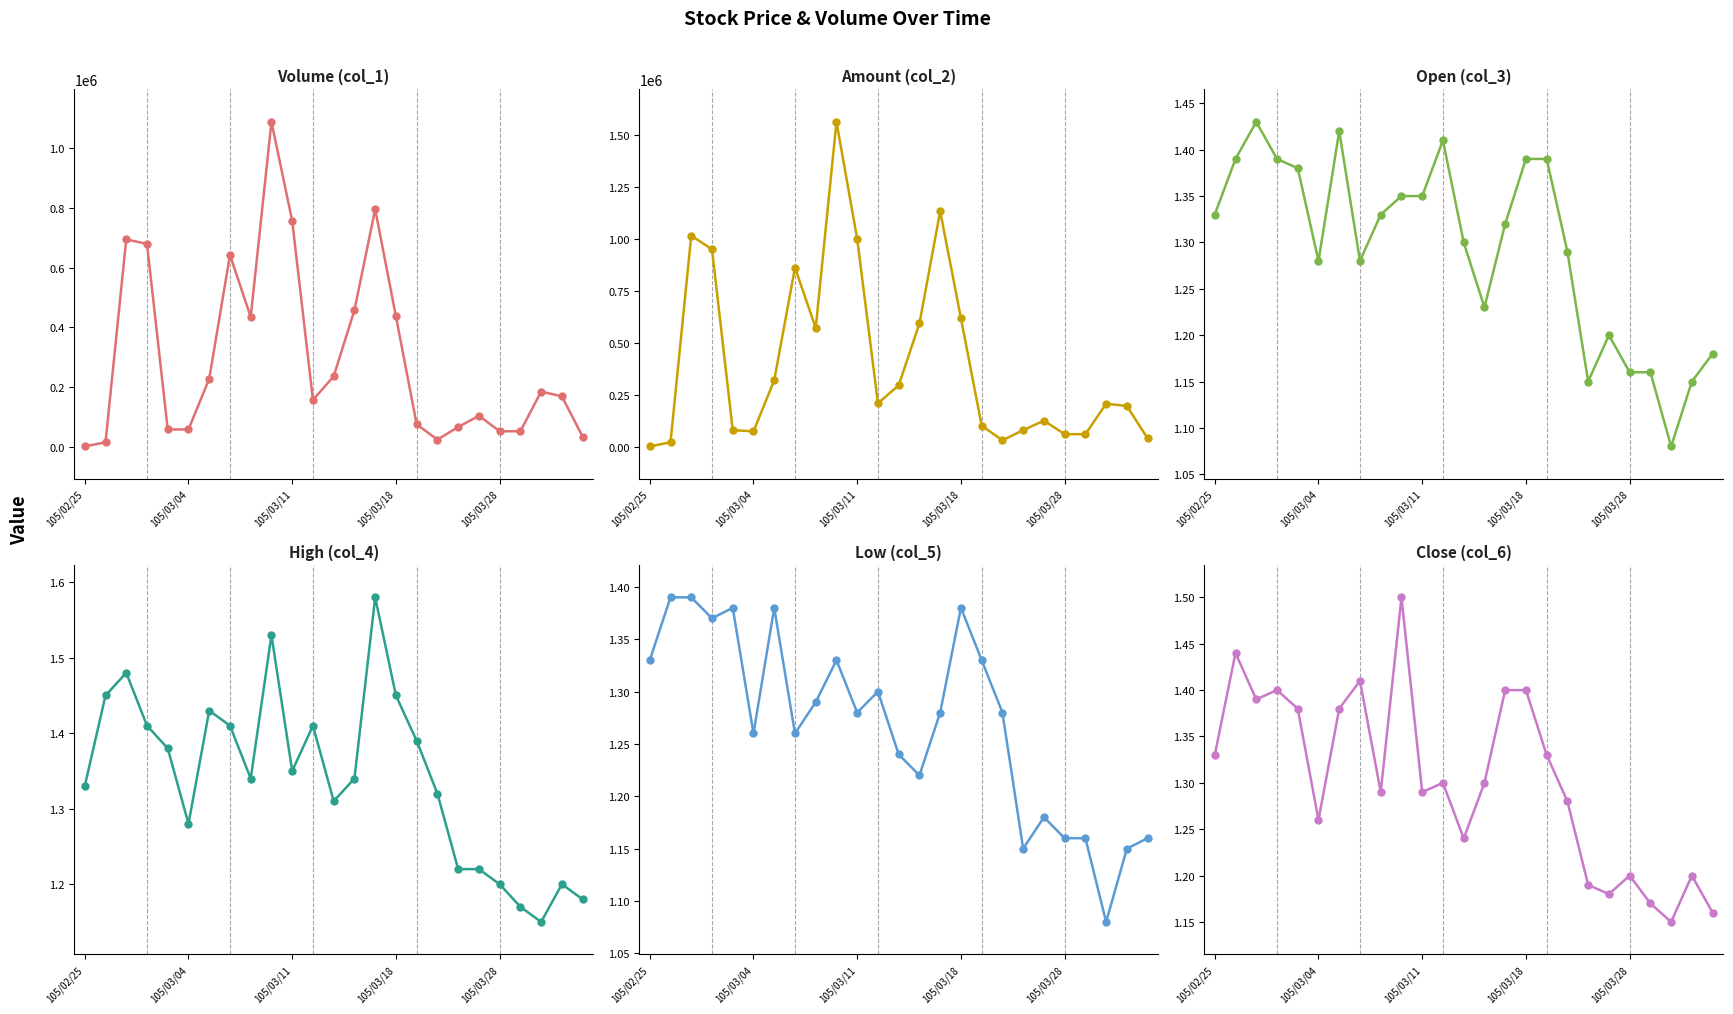

What is the value of the Low (col_5) point at the 7th from the left?

1.4